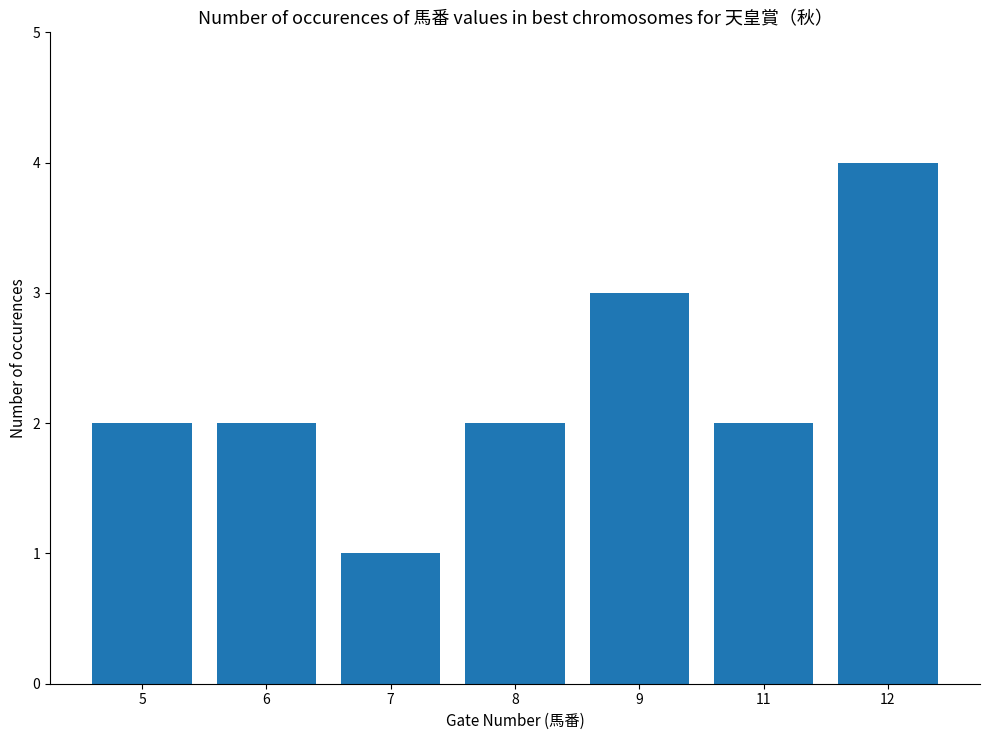

What is the ratio of the value at 5 to the value at 12?

0.5